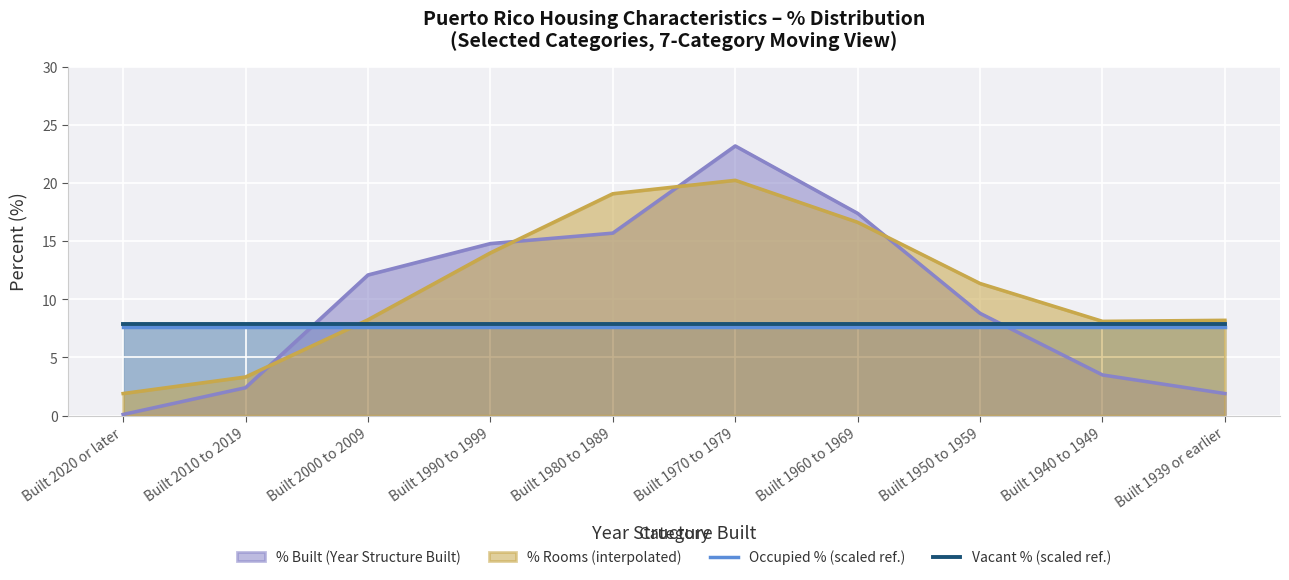

At which category is the sum across all series the highest?

Built 1970 to 1979